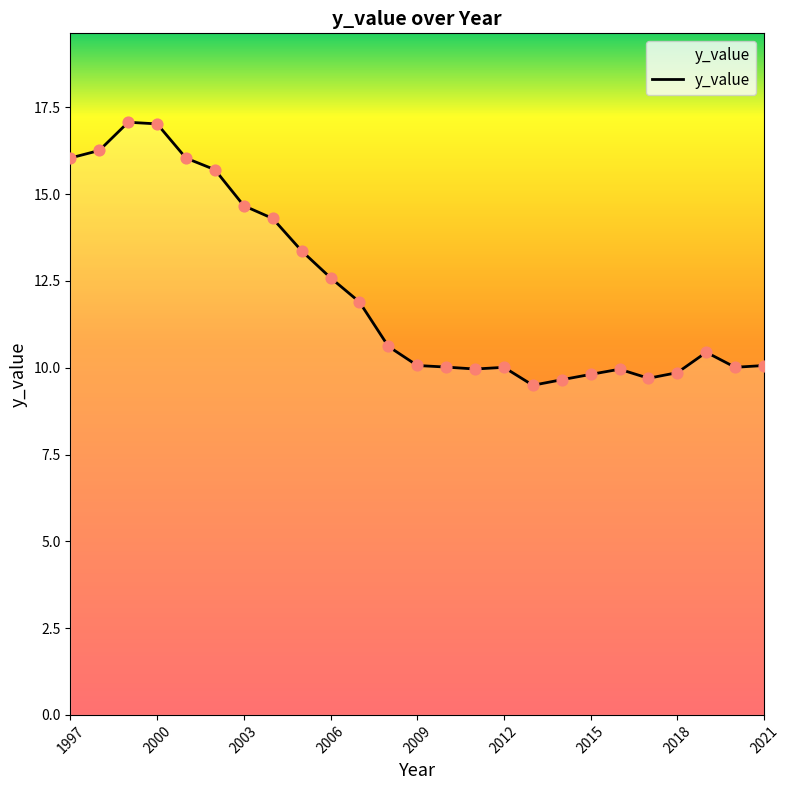

What is the difference between the maximum and minimum values?

7.6